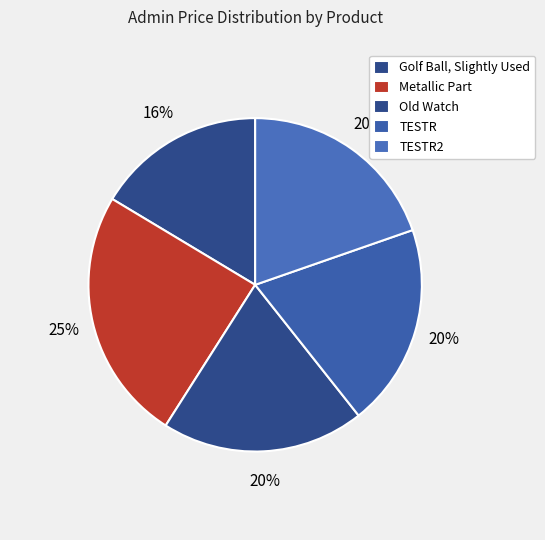

Is the sum of TESTR2 and TESTR greater than half?

No